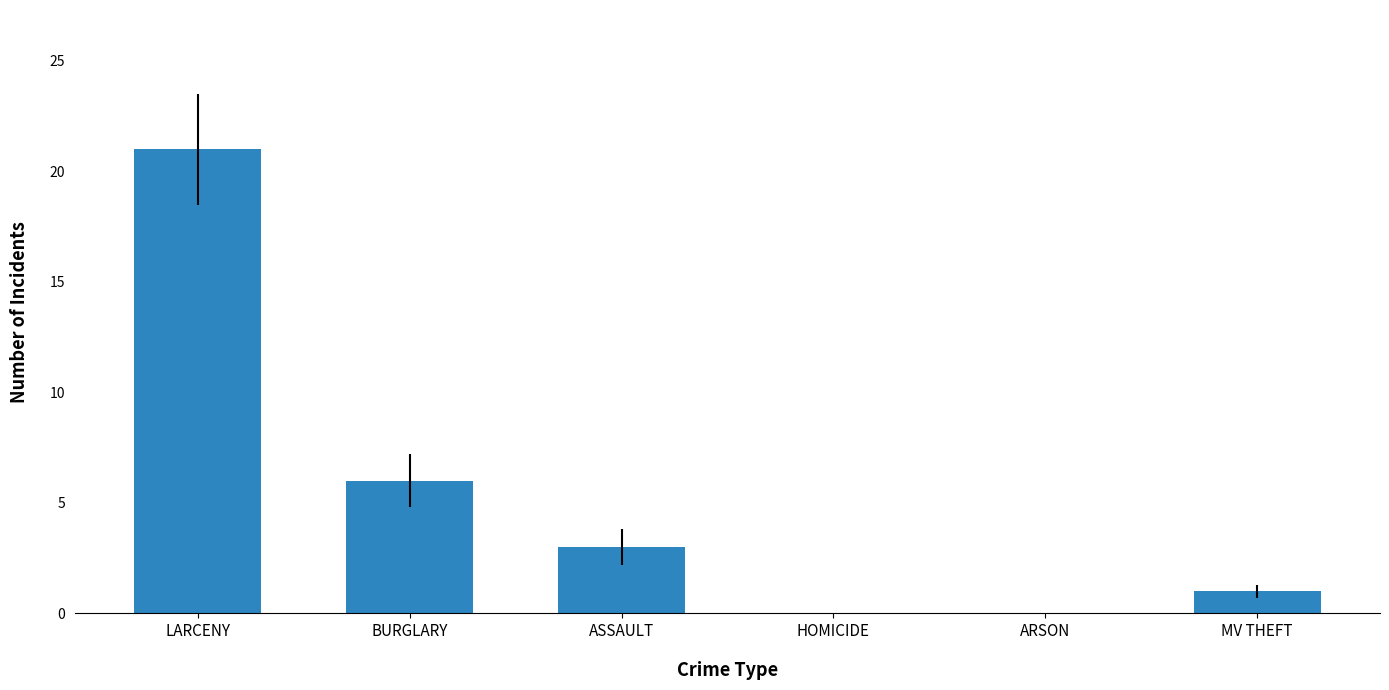

What is the sum of all values?

31